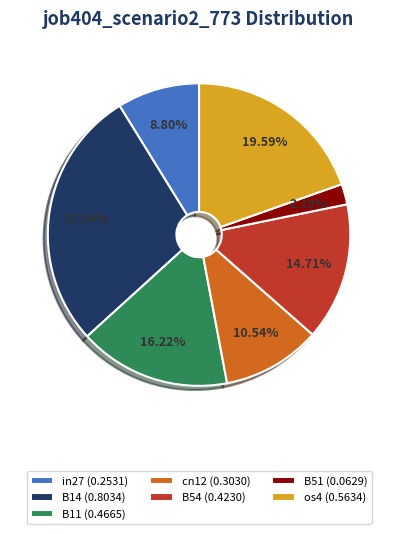

What percentage is NOT represented by B11?

83.8%